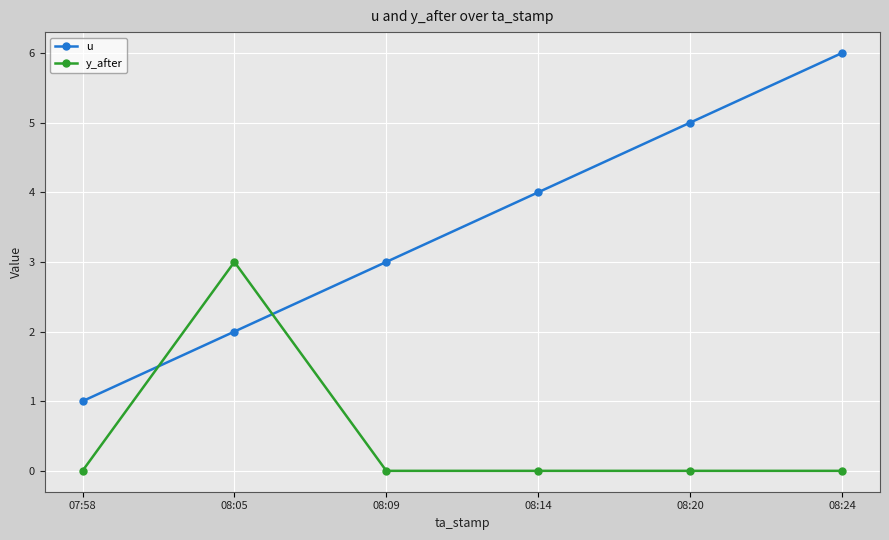

Which series has the largest total across all categories?

u